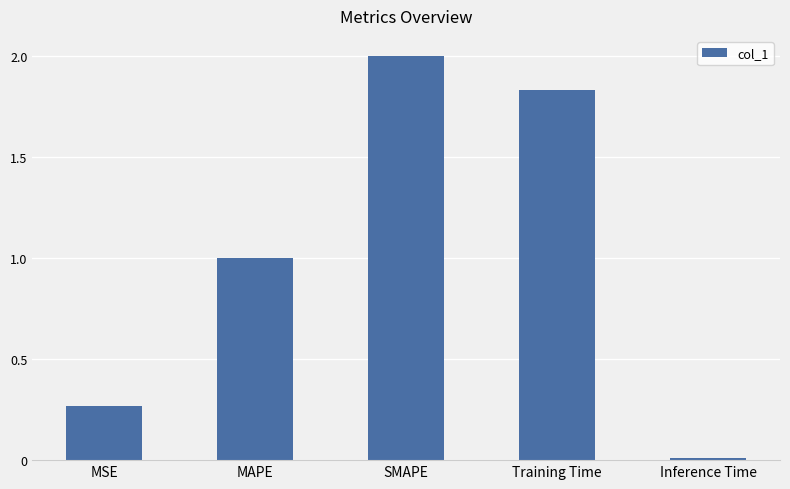

What is the sum of the values at Inference Time and MAPE?

1.0